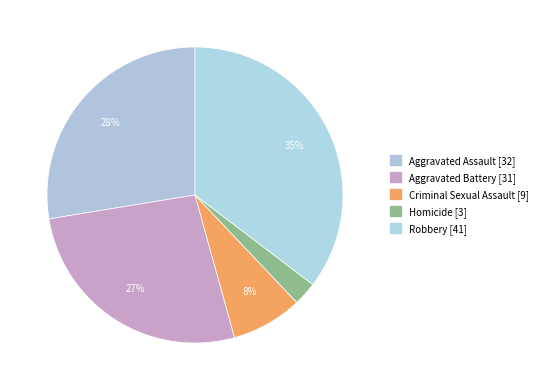

What is the largest slice in the pie chart?

Robbery